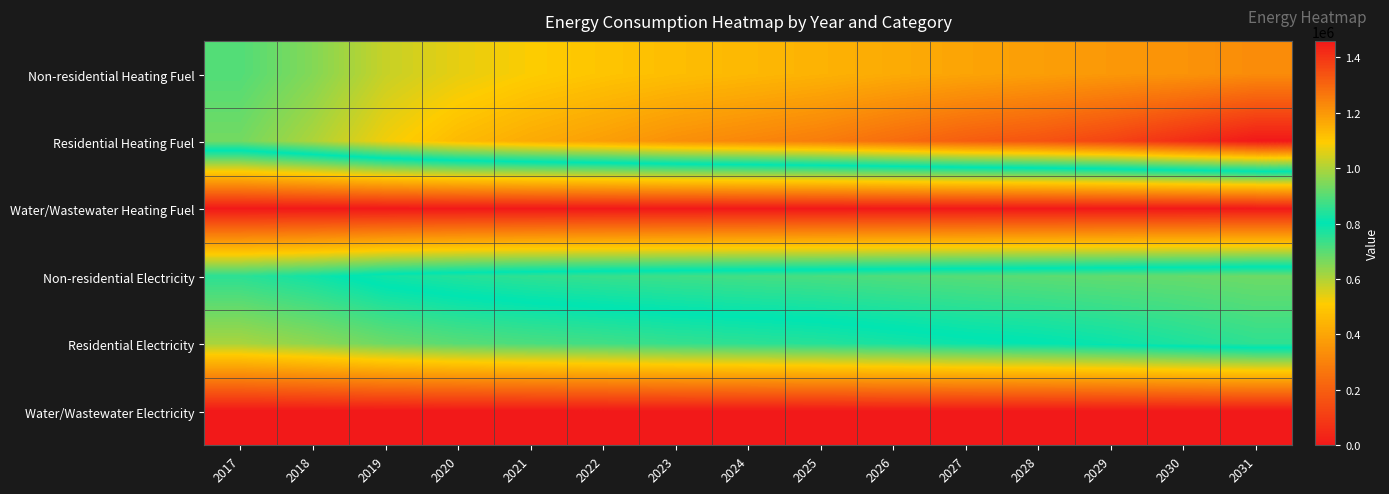

At 2018, list the series in order from largest to smallest.

Residential Heating Fuel, Non-residential Heating Fuel, Non-residential Electricity, Residential Electricity, Water/Wastewater Heating Fuel, Water/Wastewater Electricity